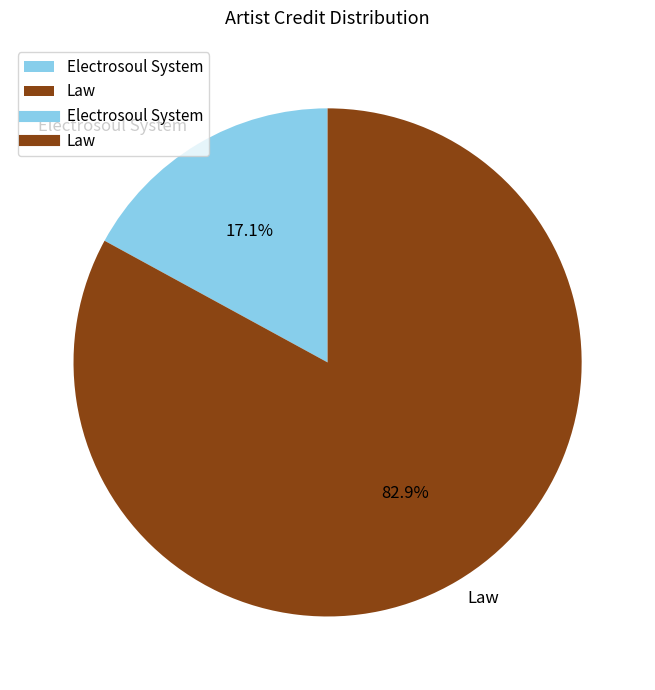

Count the number of slices in the pie.

2